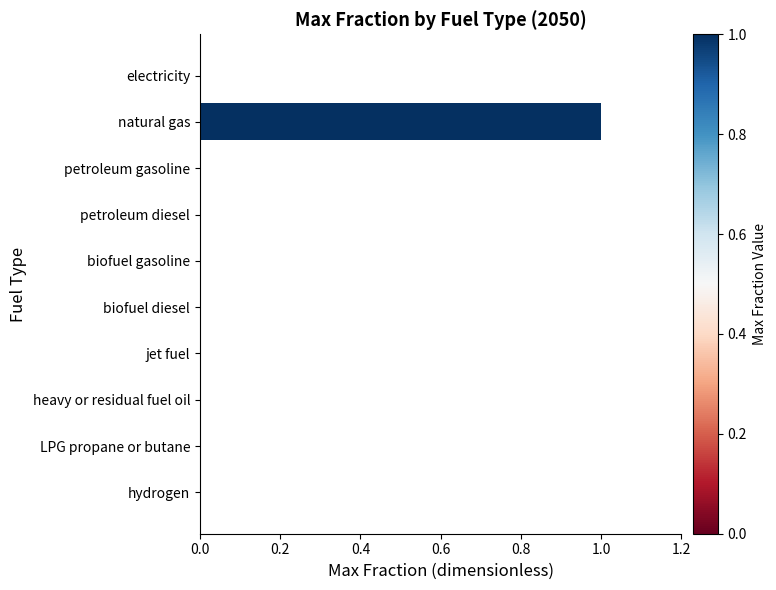

True or false: the data shows 0 at biofuel diesel.

True